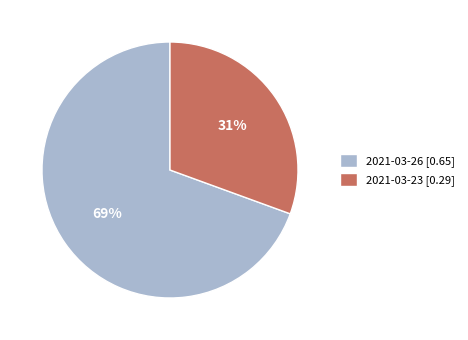

To the nearest percent, what percentage of the pie is 2021-03-26?

69%